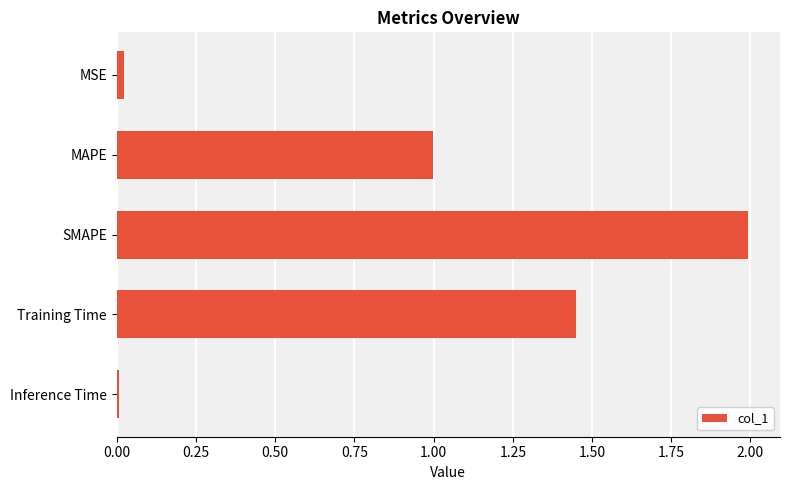

What is the sum of all values?

4.5